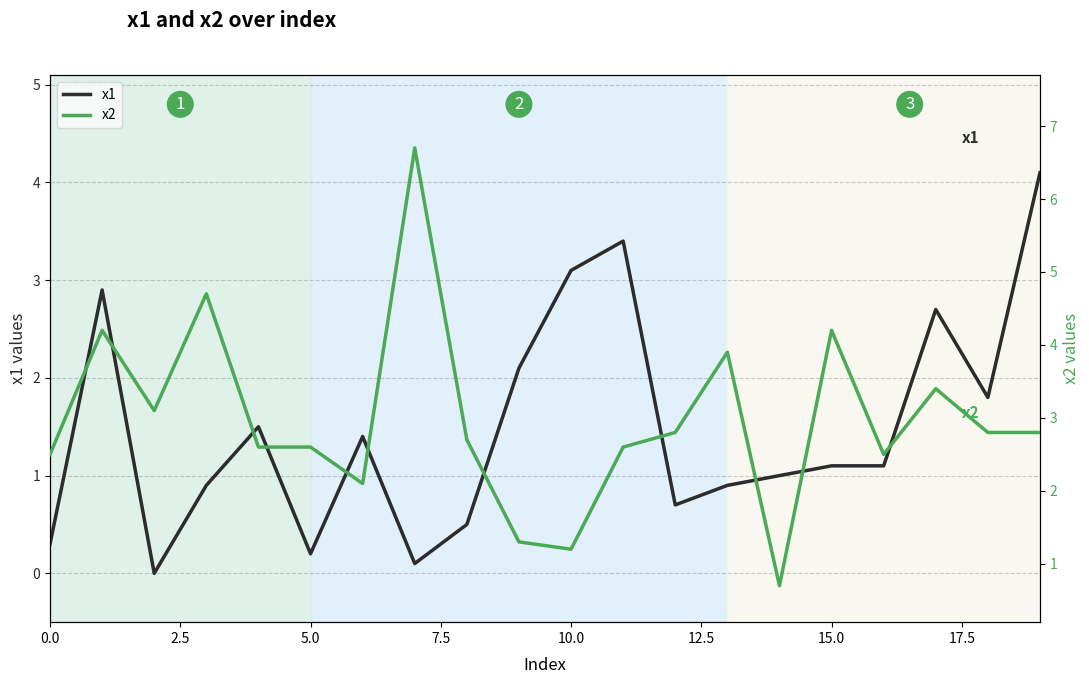

What is the maximum value for x1?

4.1